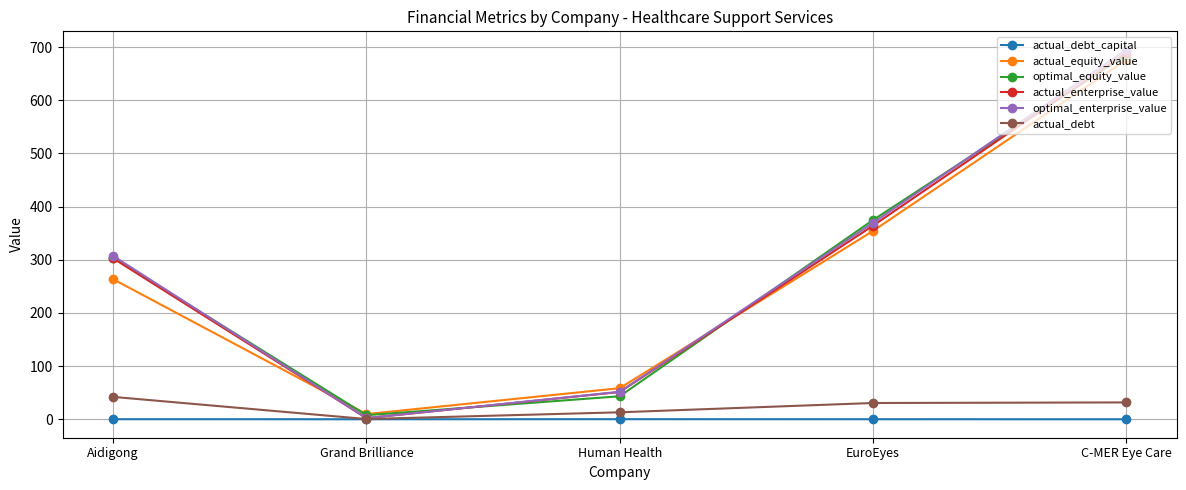

In optimal_equity_value, how many points are lower than both neighbors (excluding endpoints)?

1